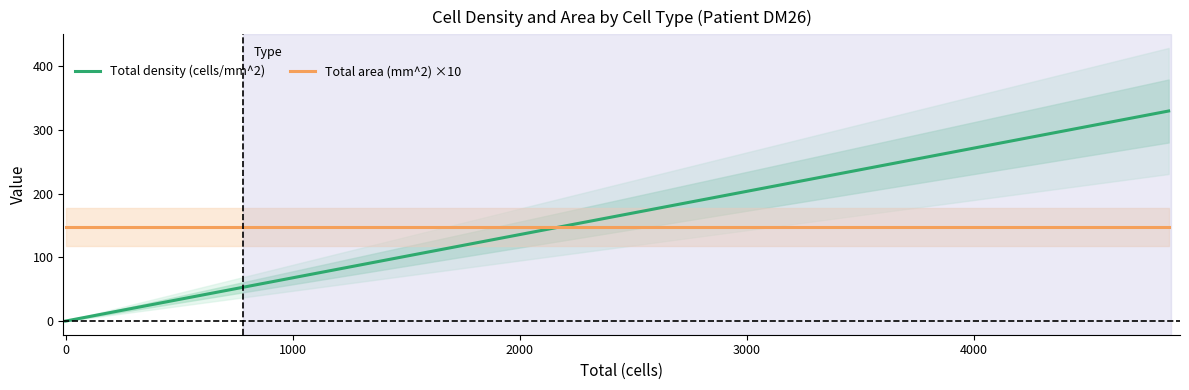

What is the maximum value for Total area (mm^2) ×10?

147.3